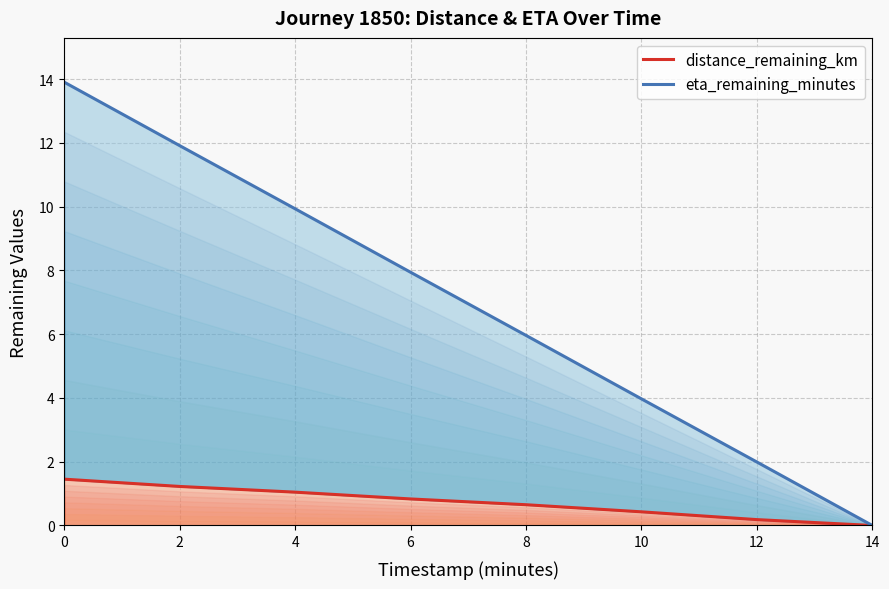

At which label does eta_remaining_minutes reach its minimum?

14